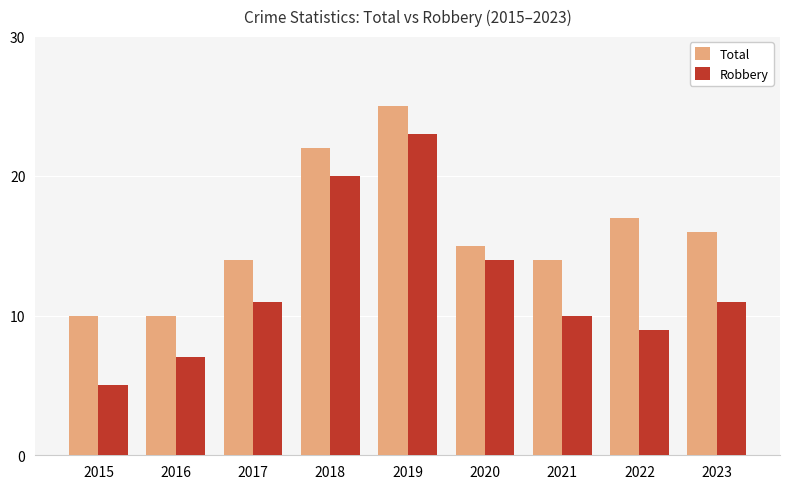

Between 2019 and 2020, which series saw the biggest shift?

Total